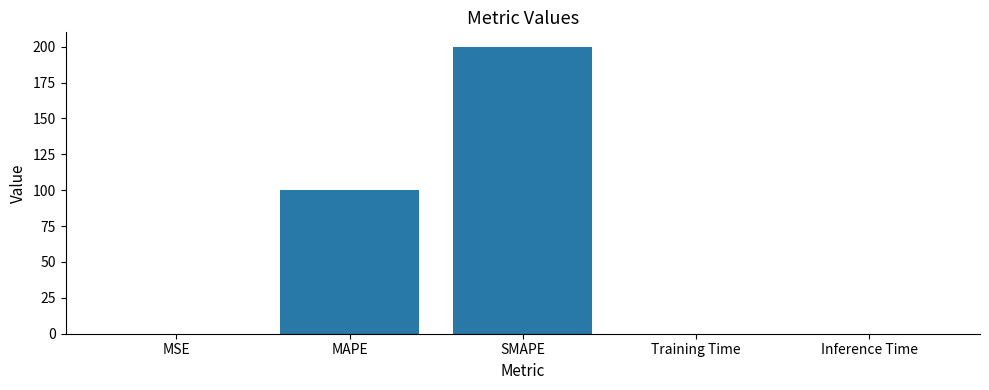

Between SMAPE and Inference Time, which is larger?

SMAPE